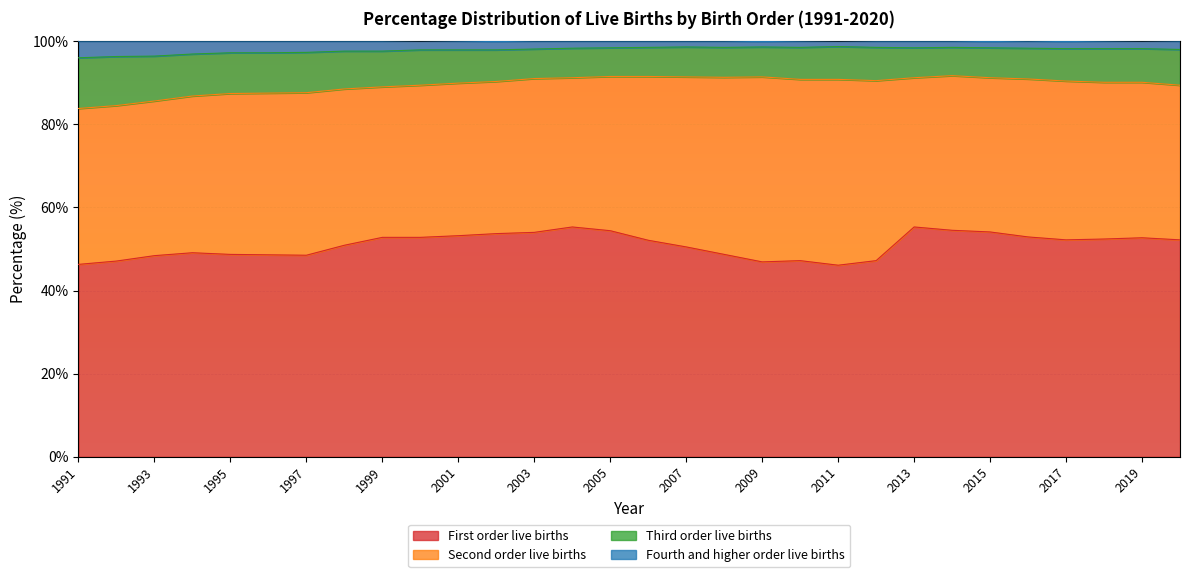

Where is the first local maximum for Third order live births?

2009